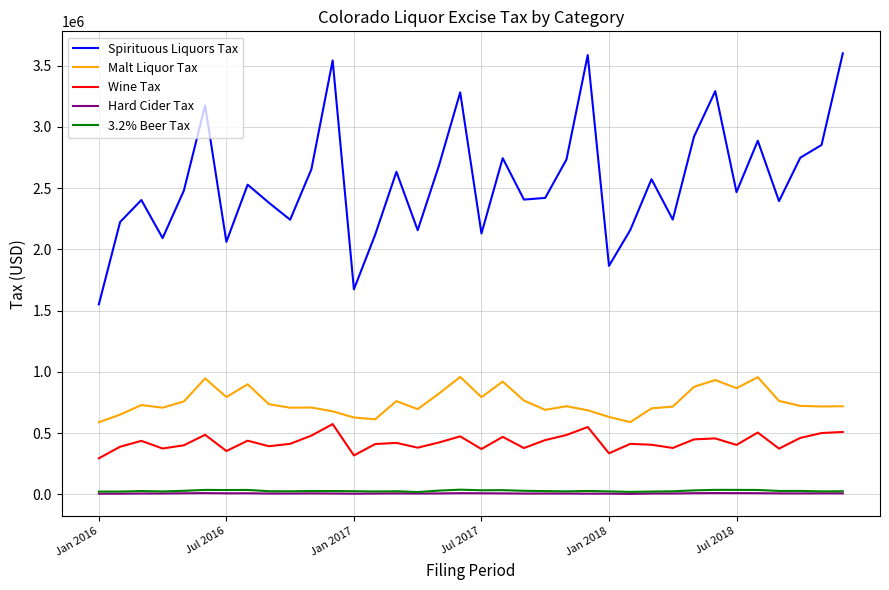

Which series has the largest total across all categories?

Spirituous Liquors Tax